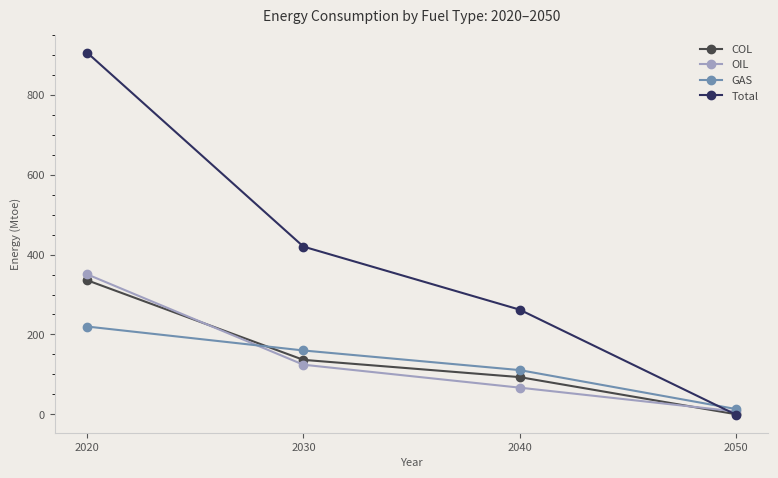

At how many categories does at least one series exceed 544?

1